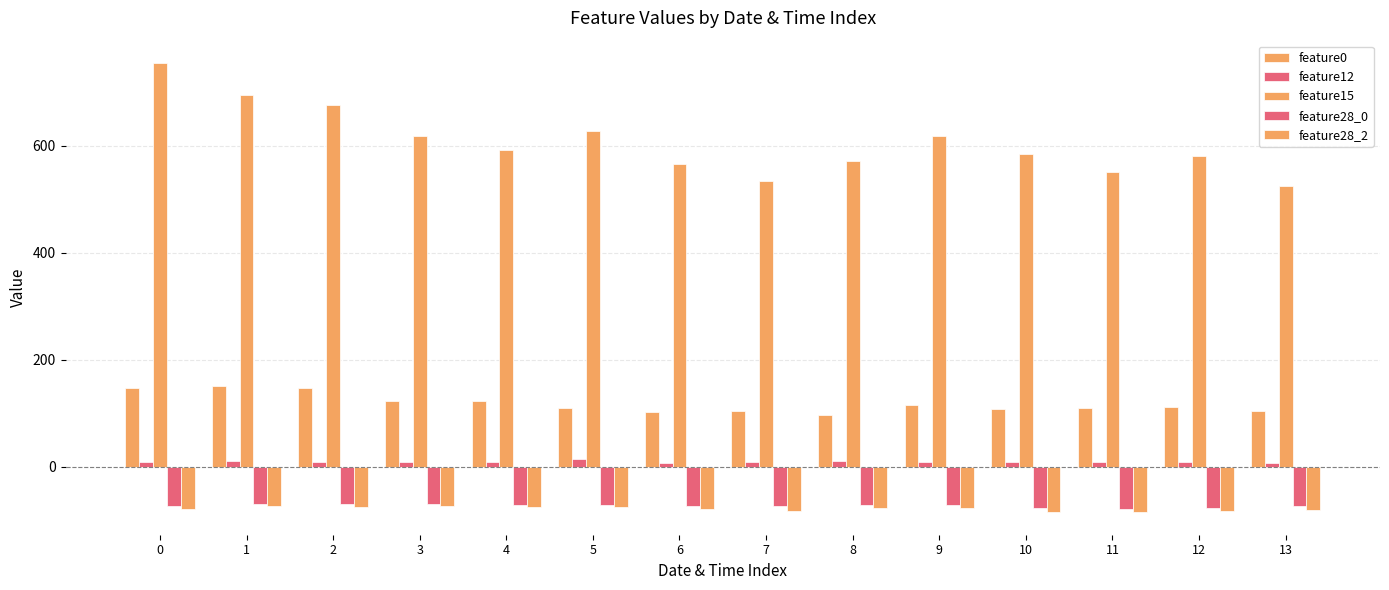

Which series has the largest total across all categories?

feature15